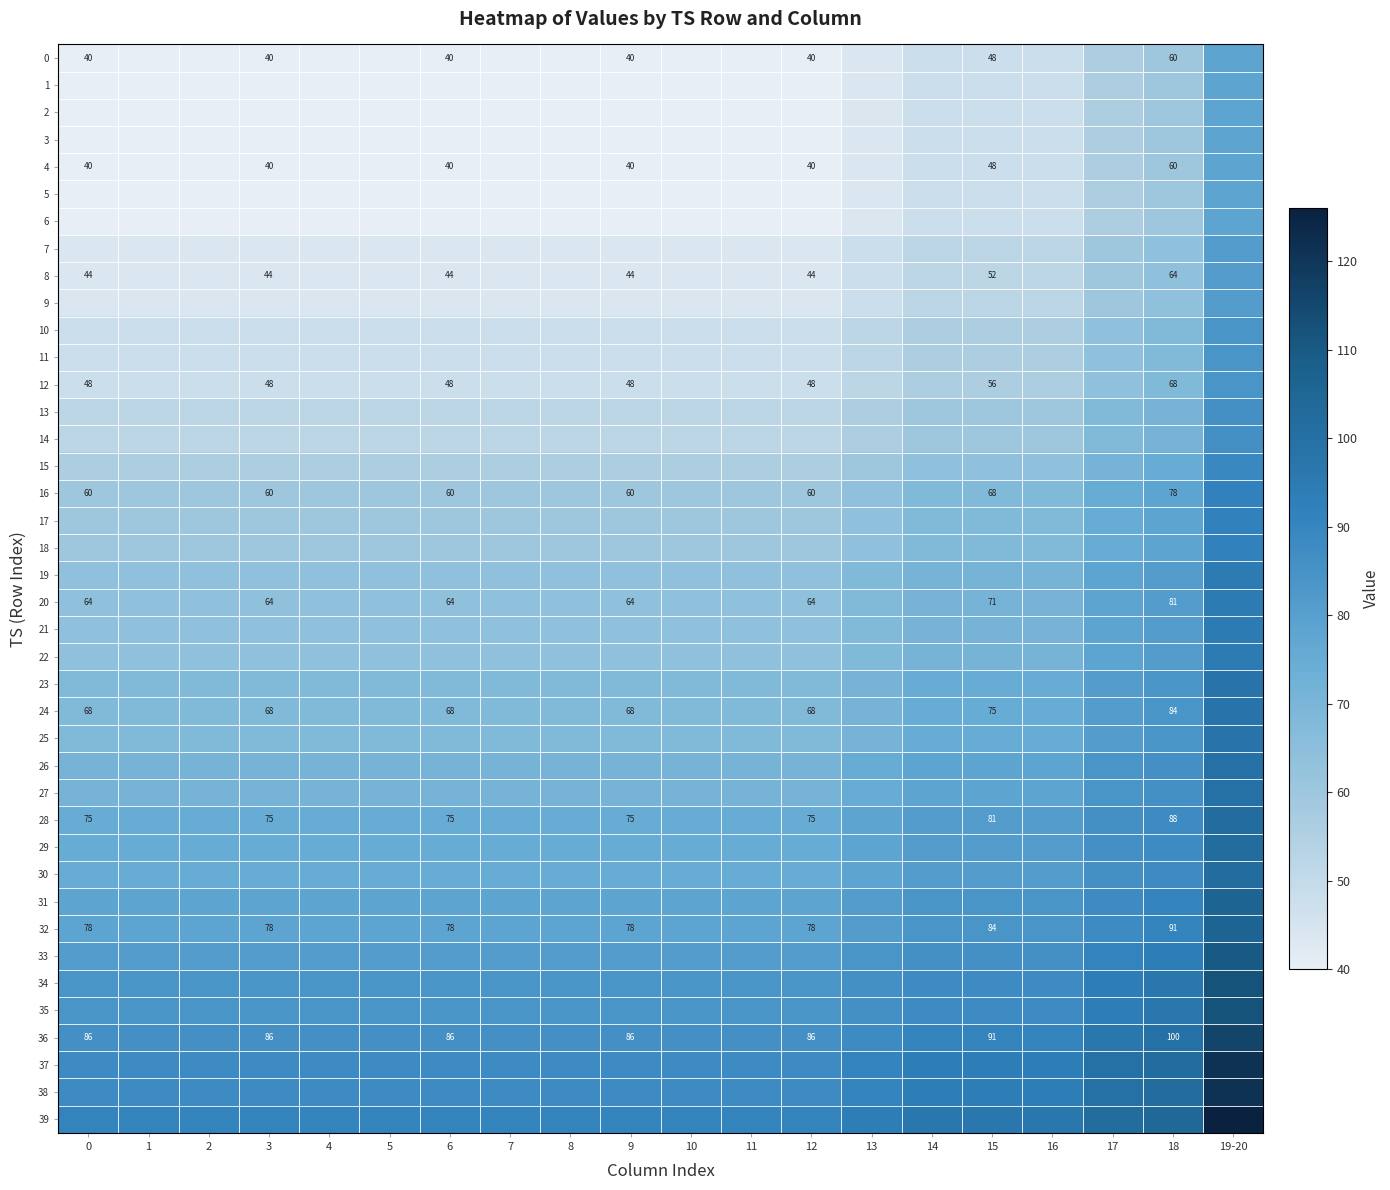

What is the total value across all series at 5?

2481